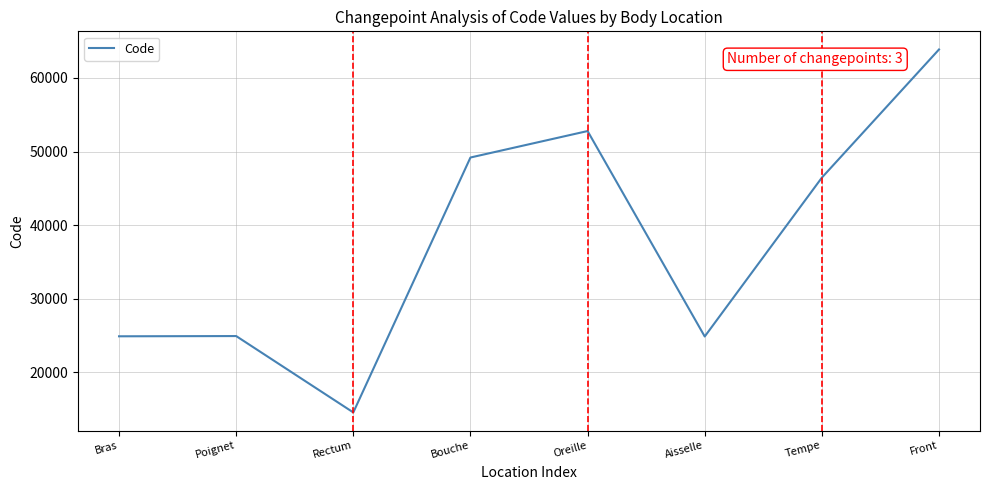

What is the smallest value displayed?

14544